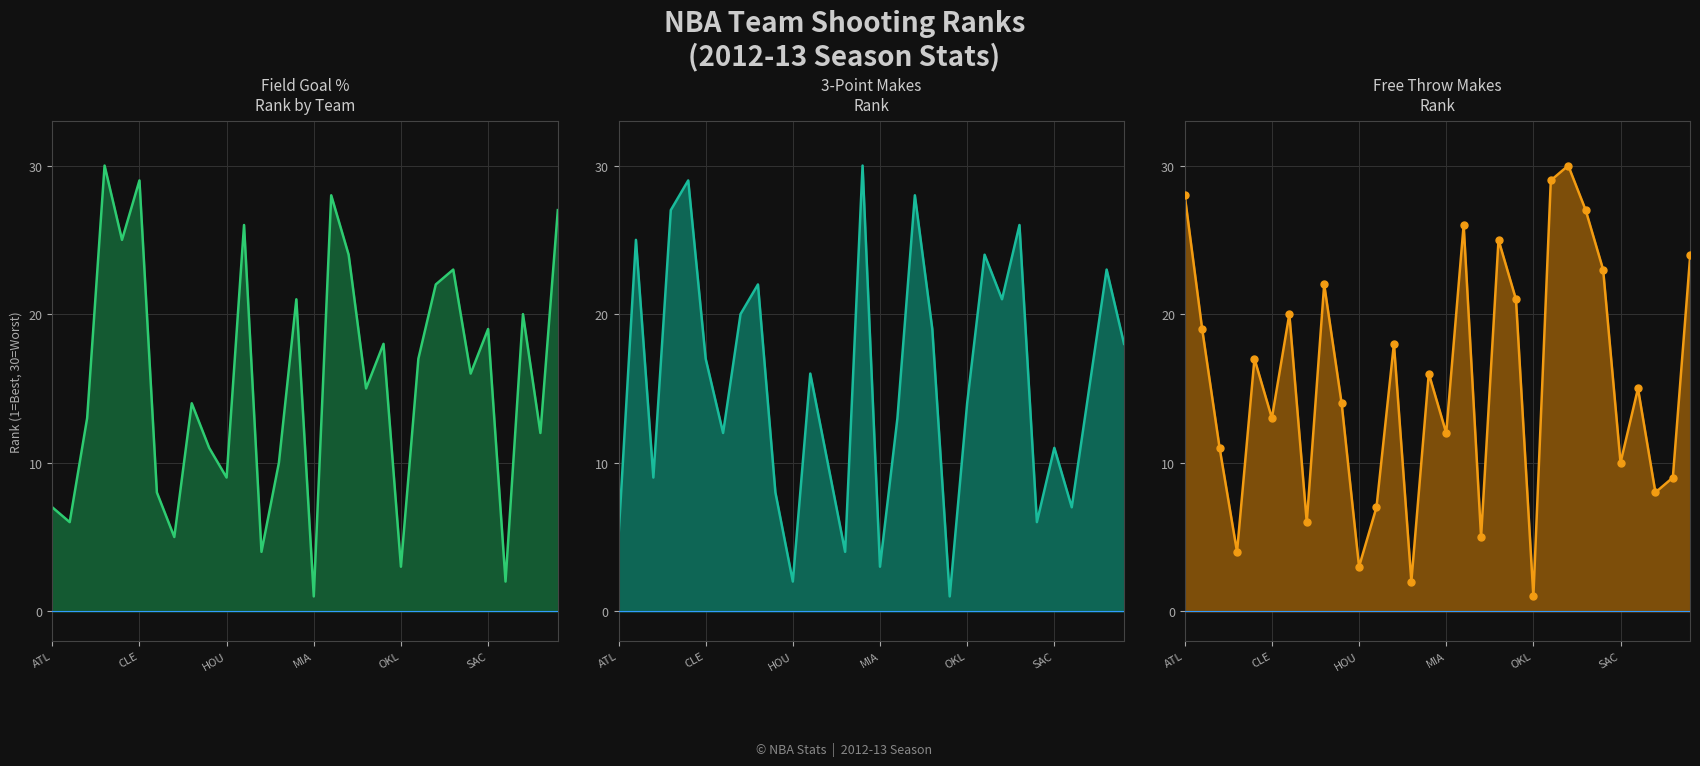

What is the total value across all series at MIA?

16